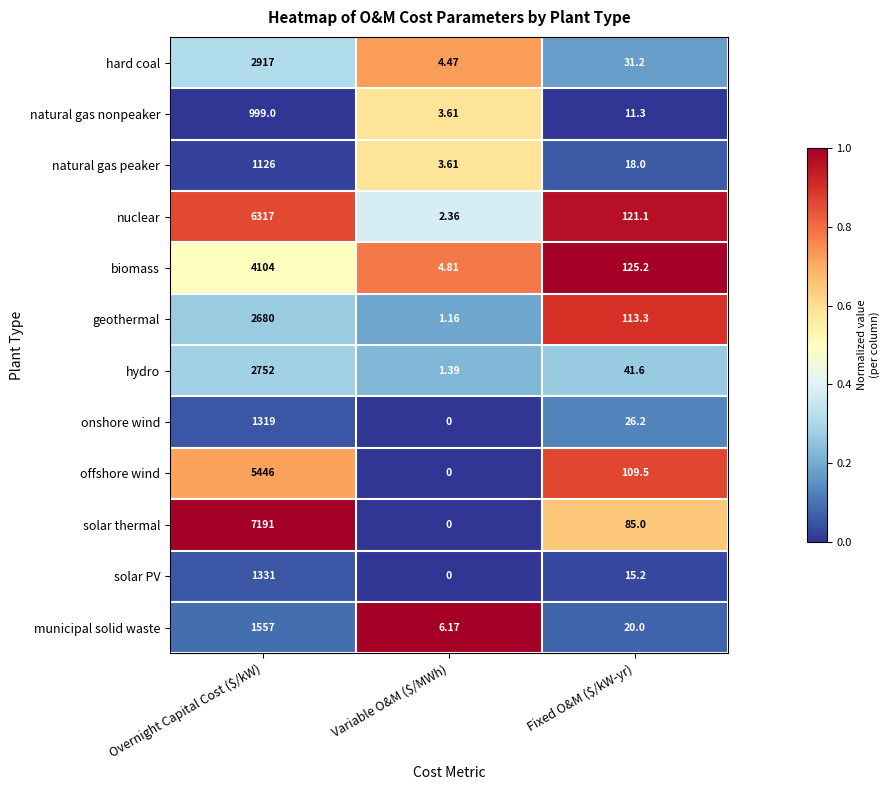

Which series has the largest total across all categories?

solar thermal